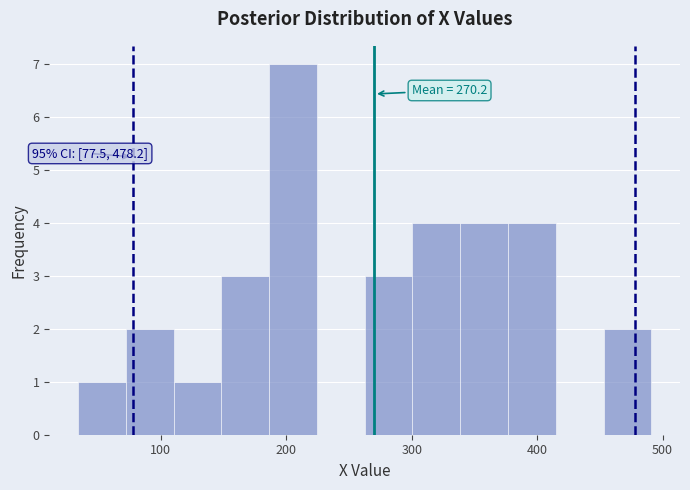

Read against the x-axis, roughly where is the centre of the tallest bar?

210